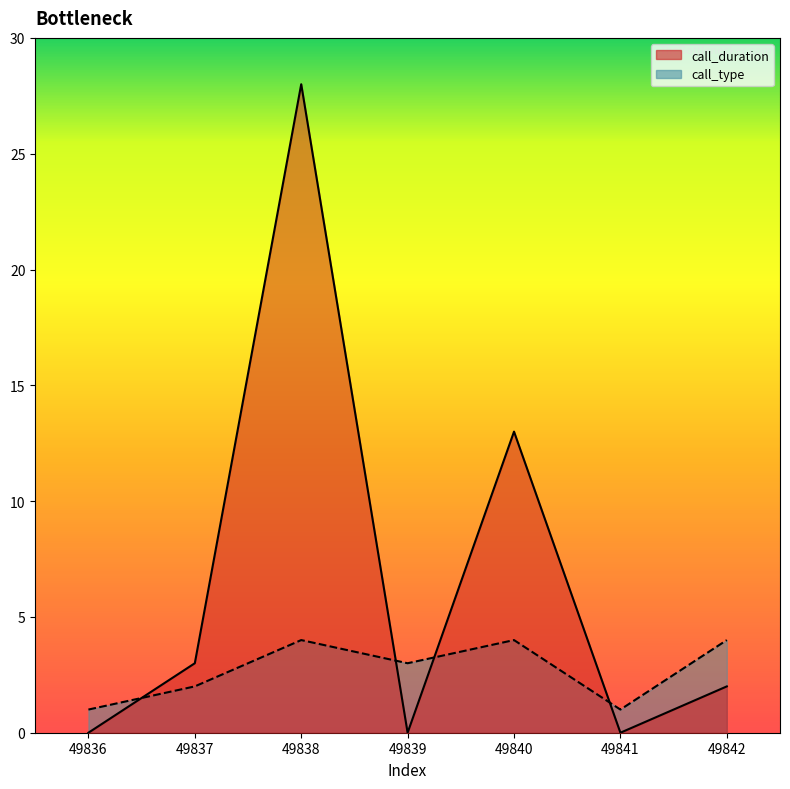

At which category does the chart reach its peak across all series?

49838